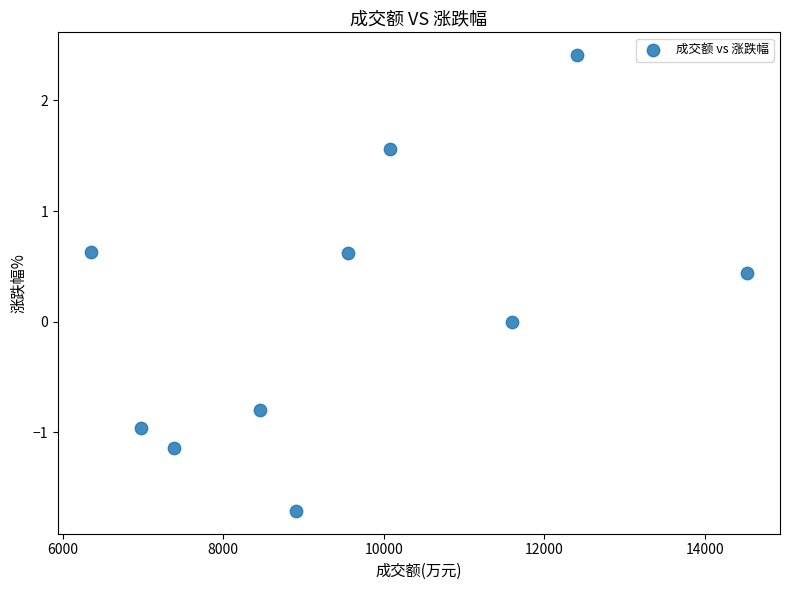

What is the average X value?

9622.5